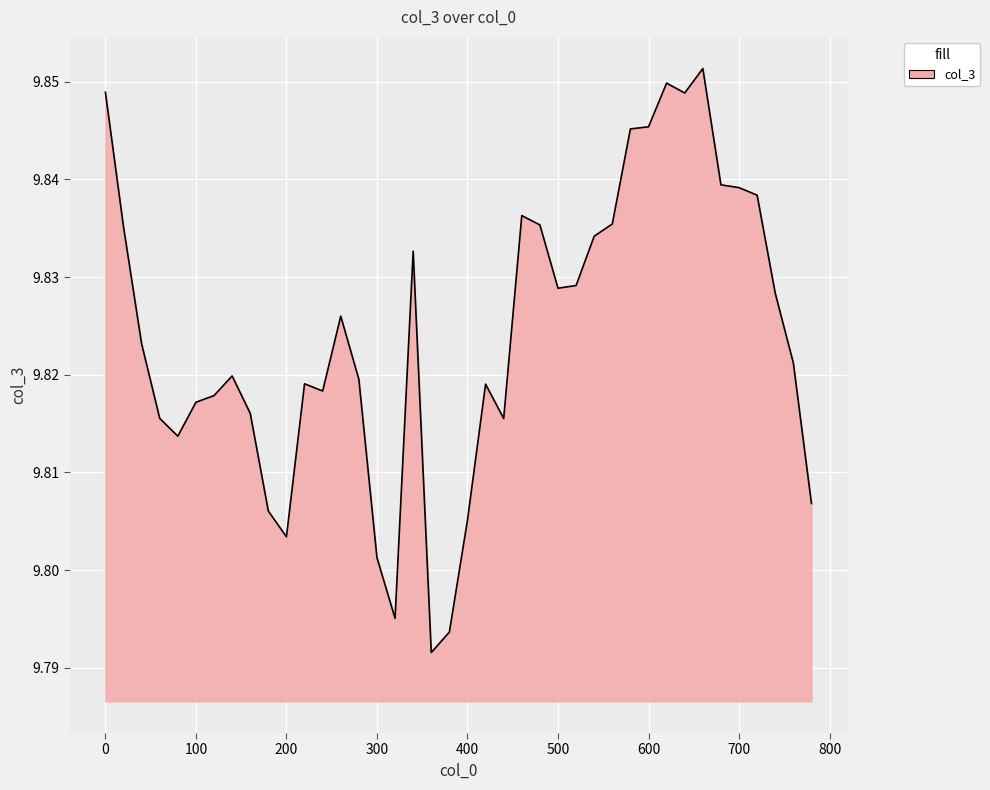

How many lines are shown in the chart?

1